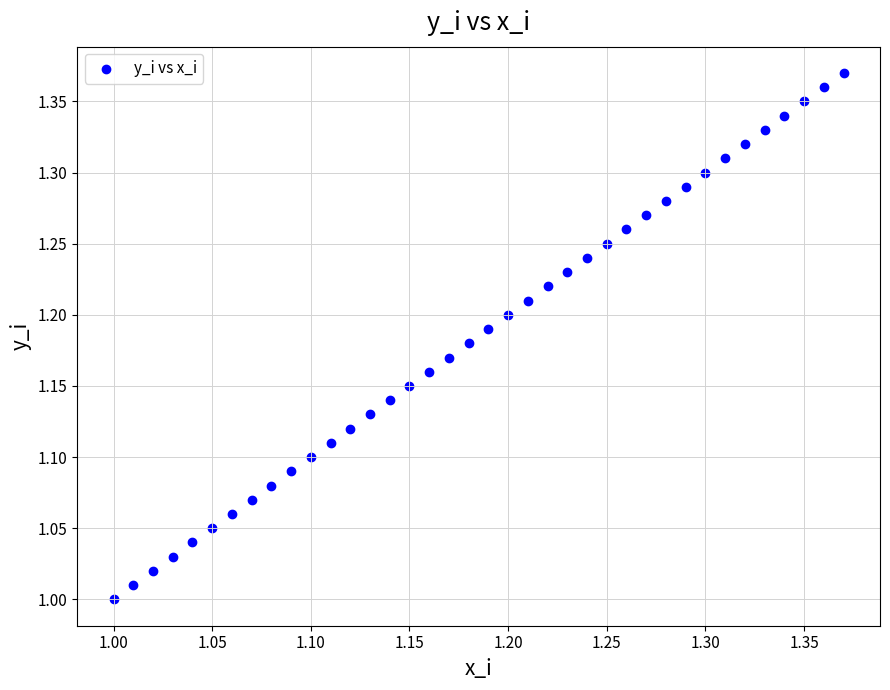

What is the range of X values (max minus min)?

0.4